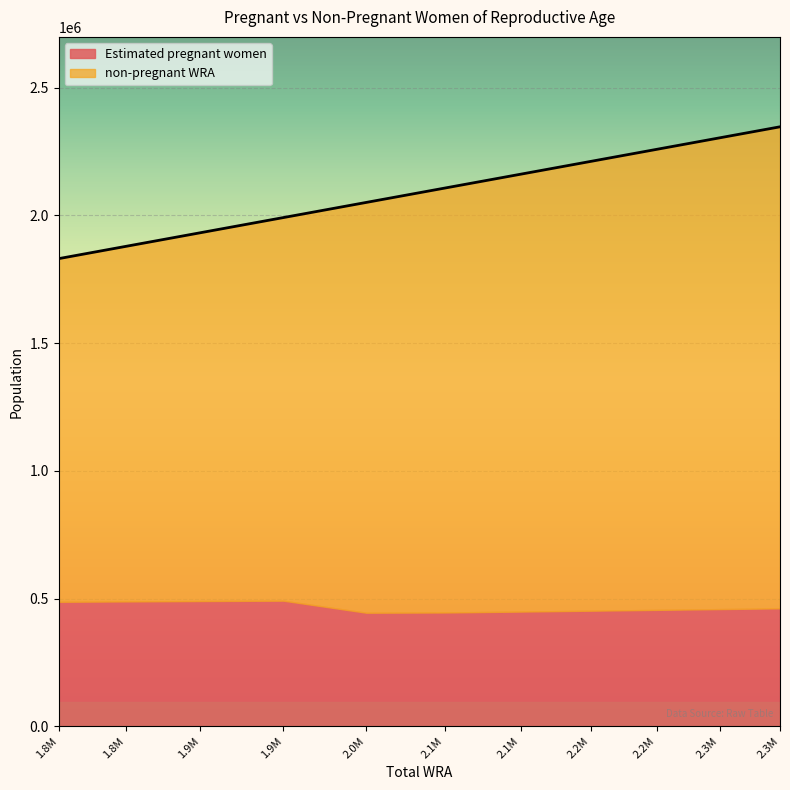

What is the sum of the values at 2.3M and 1.9M?

4337900